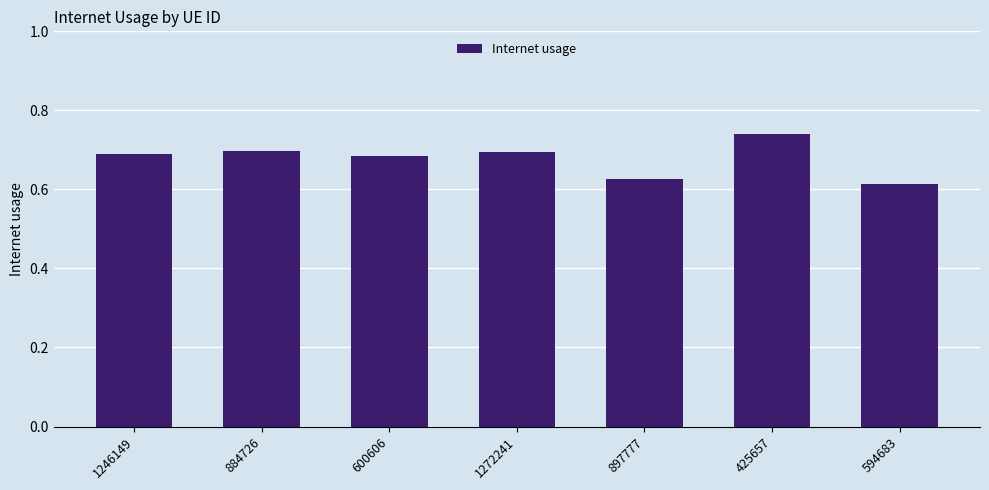

What is the sum of the values at 425657 and 897777?

1.4